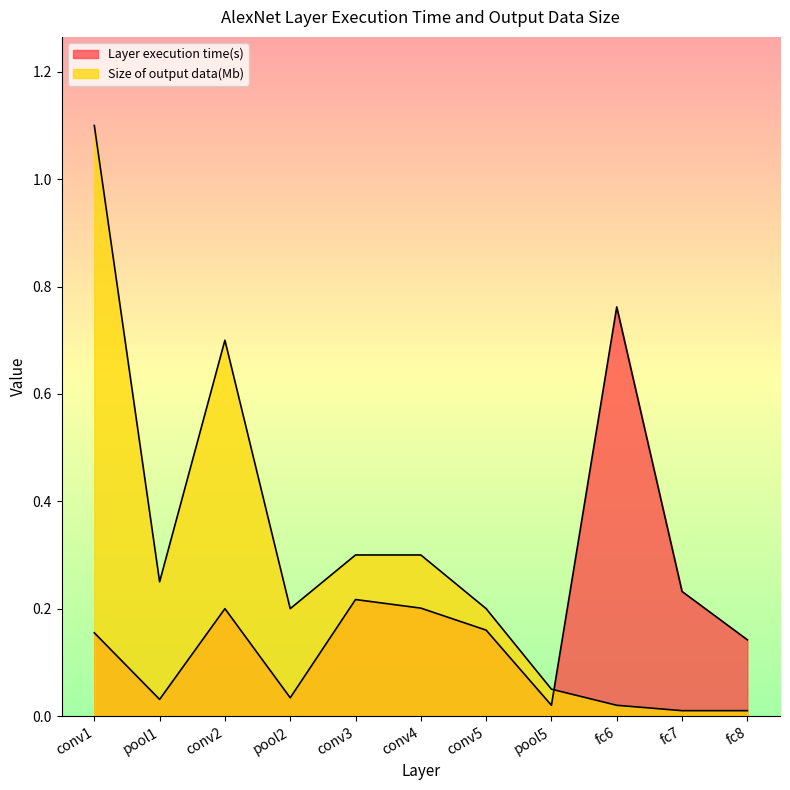

Reading right to left, extract all data points from this chart.

Layer execution time(s): 0.1	0.2	0.8	0.0	0.2	0.2	0.2	0.0	0.2	0.0	0.2
Size of output data(Mb): 0.0	0.0	0.0	0.1	0.2	0.3	0.3	0.2	0.7	0.2	1.1